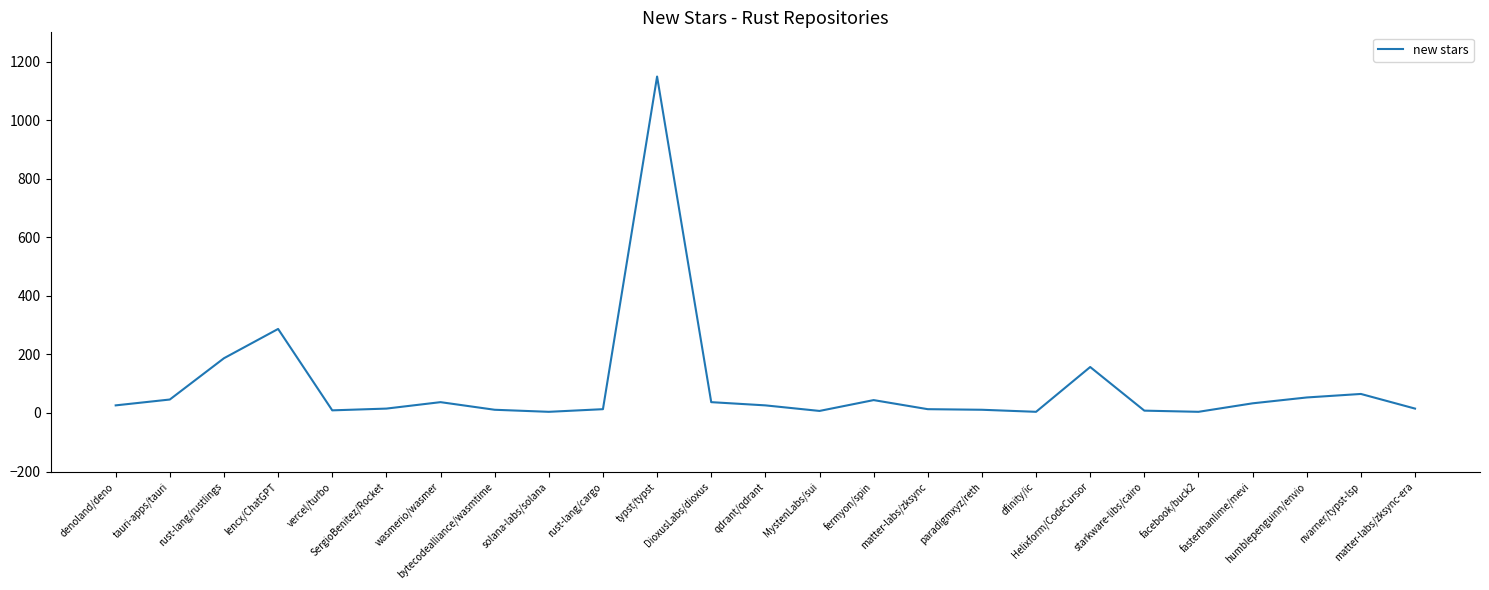

What is the maximum value shown in the chart?

1149